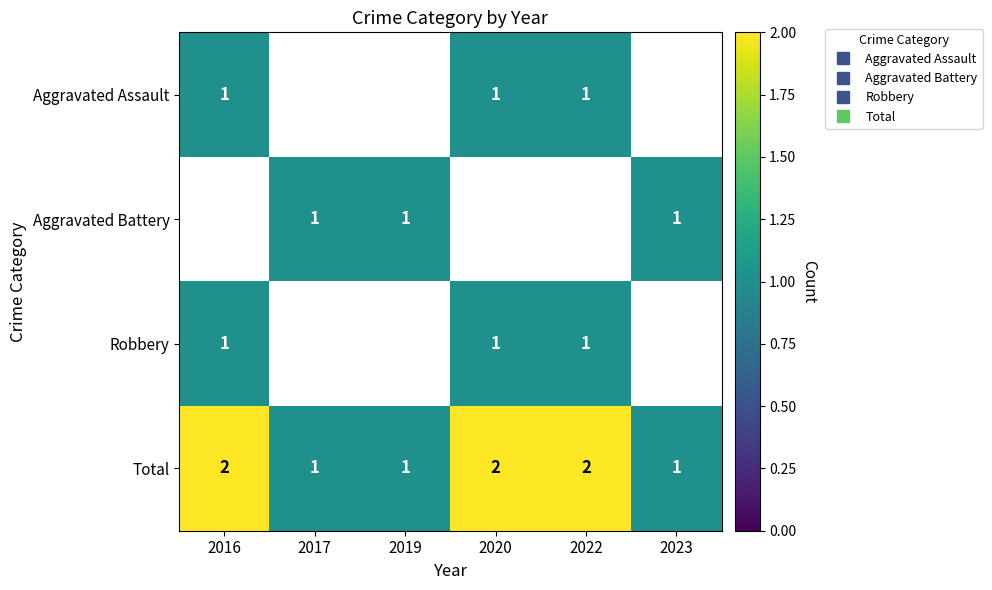

How many positive values does the Robbery series have?

3